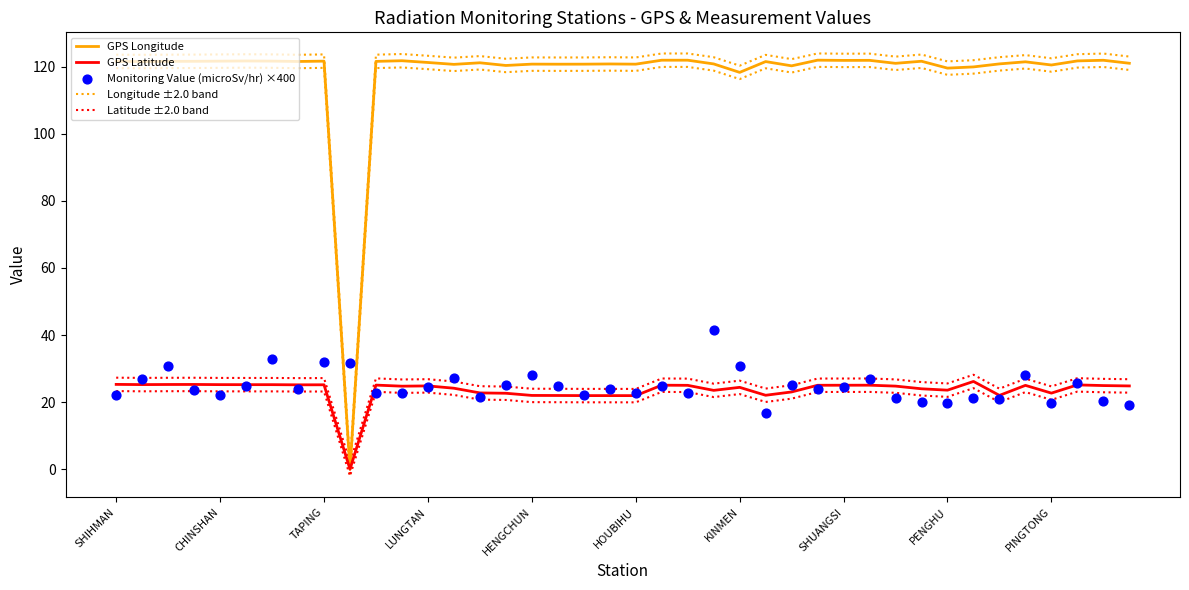

Which series has the largest total across all categories?

Longitude ±2.0 band